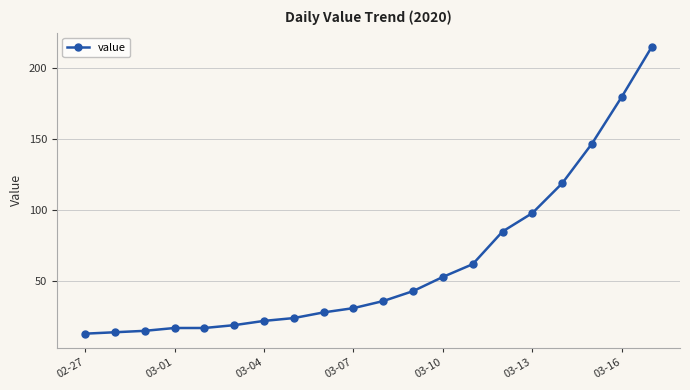

What is the sum of all values?

1238